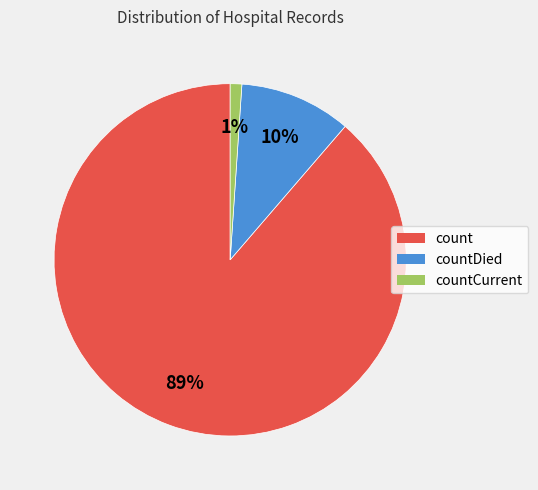

What is the smallest slice in the pie chart?

countCurrent